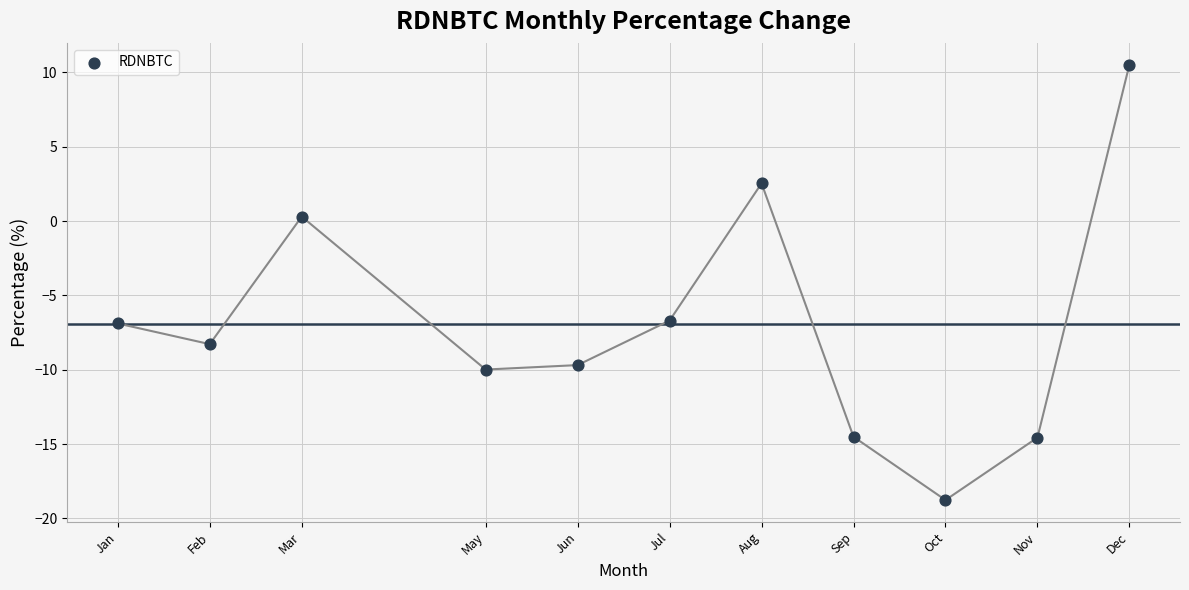

What is the range of X values (max minus min)?

11.0